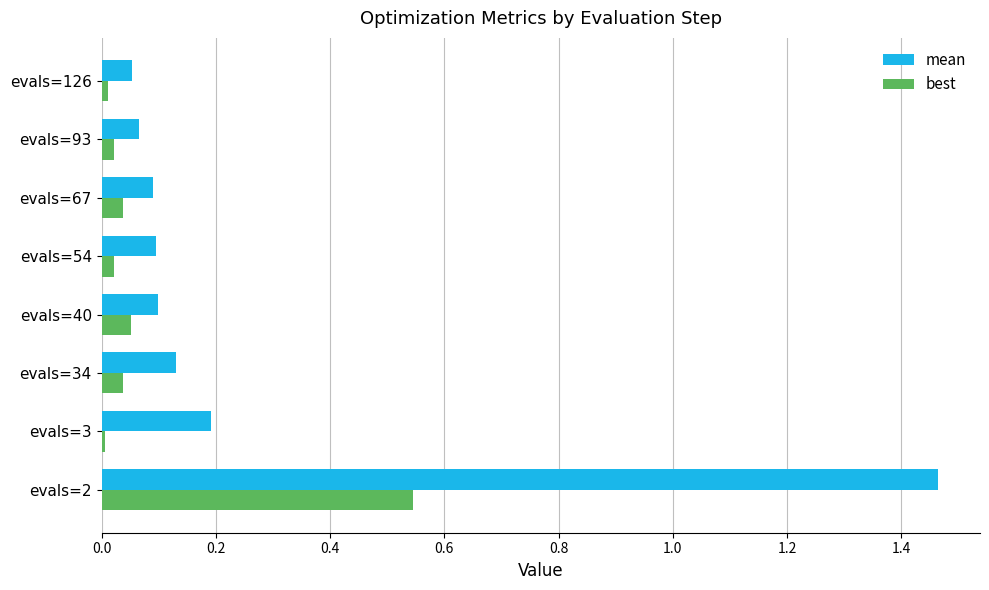

What is the total value across all series at evals=2?

2.0